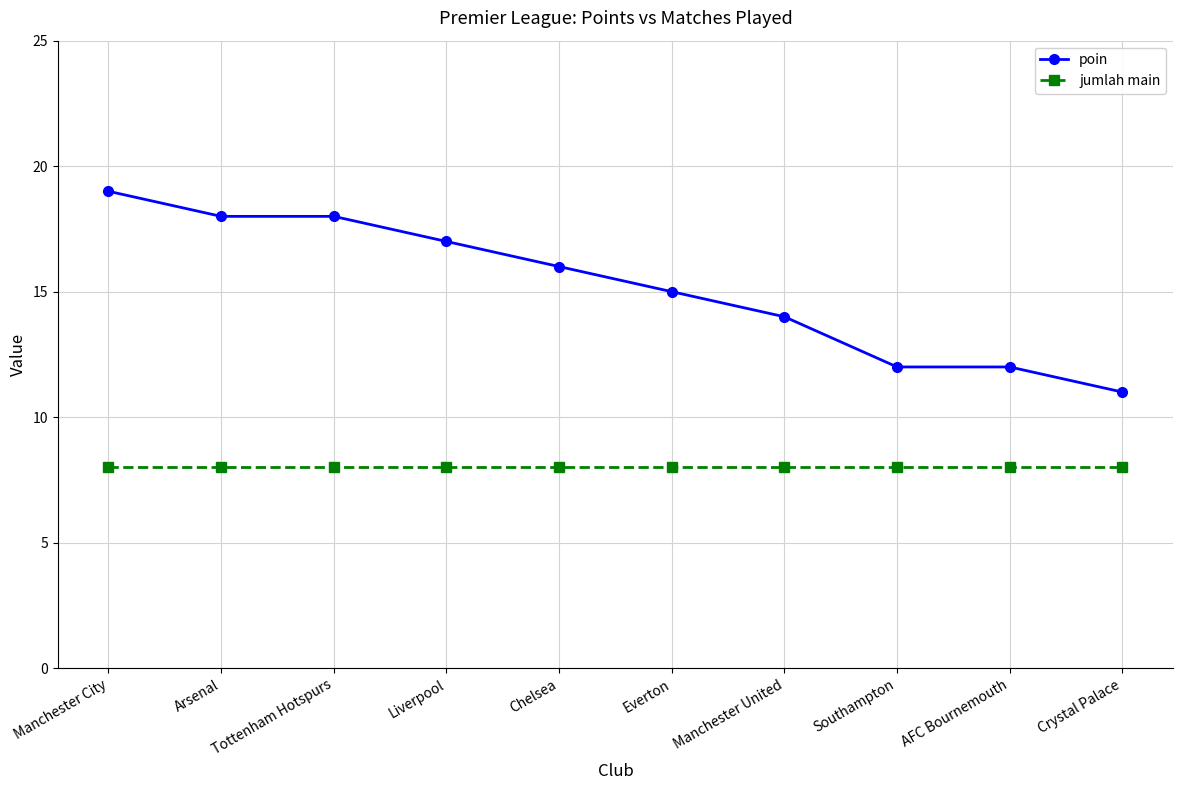

Reading right to left, list all the values displayed in this chart.

poin: 11	12	12	14	15	16	17	18	18	19
jumlah main: 8	8	8	8	8	8	8	8	8	8